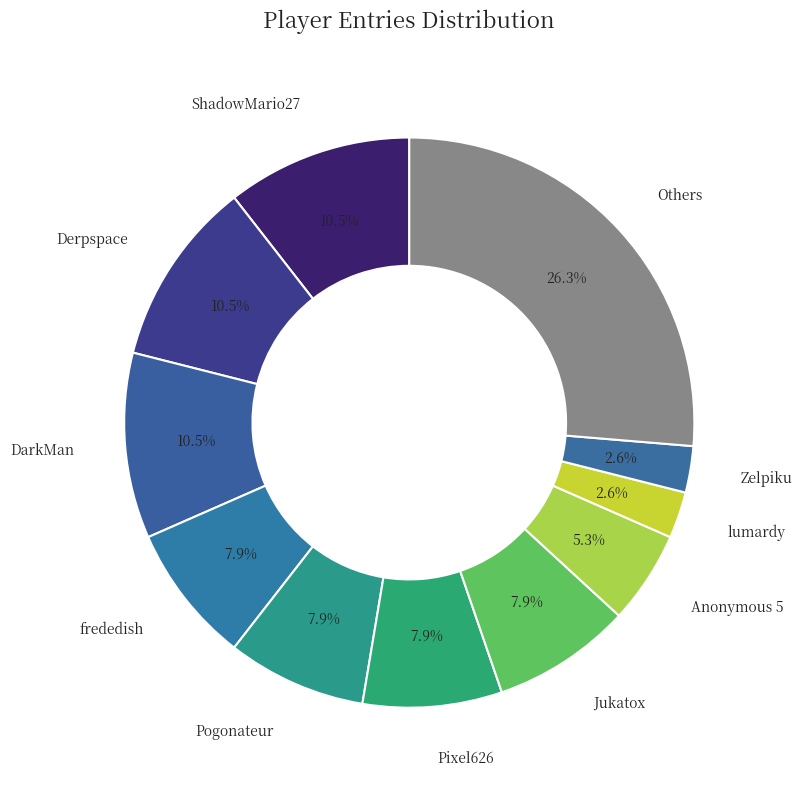

Which category has the biggest portion of the pie?

Others